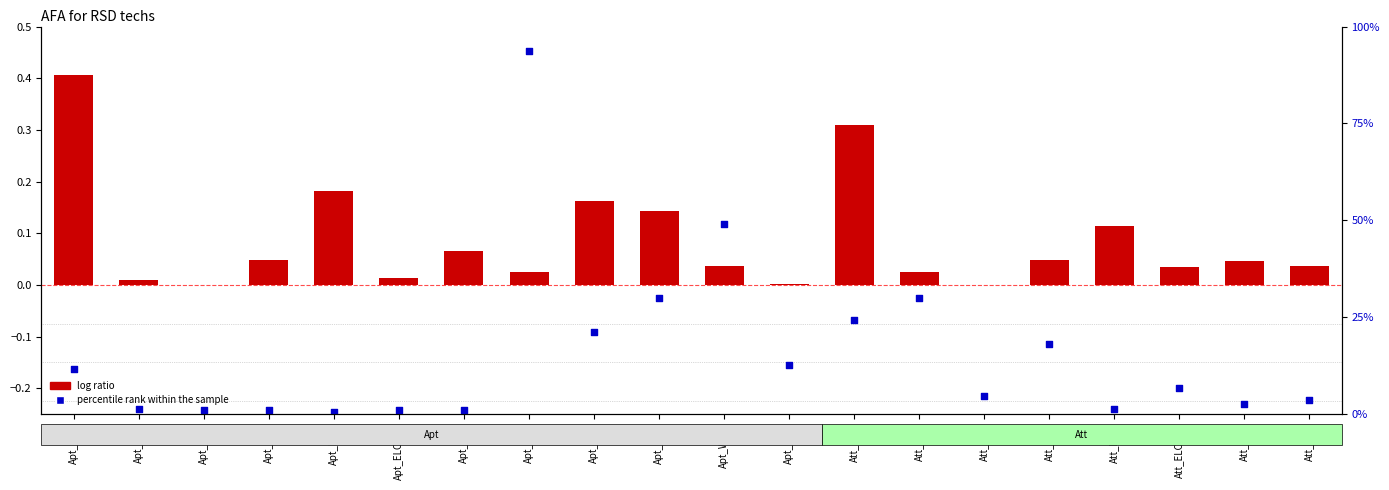

What are all the series names shown in the legend?

log ratio, percentile rank within the sample